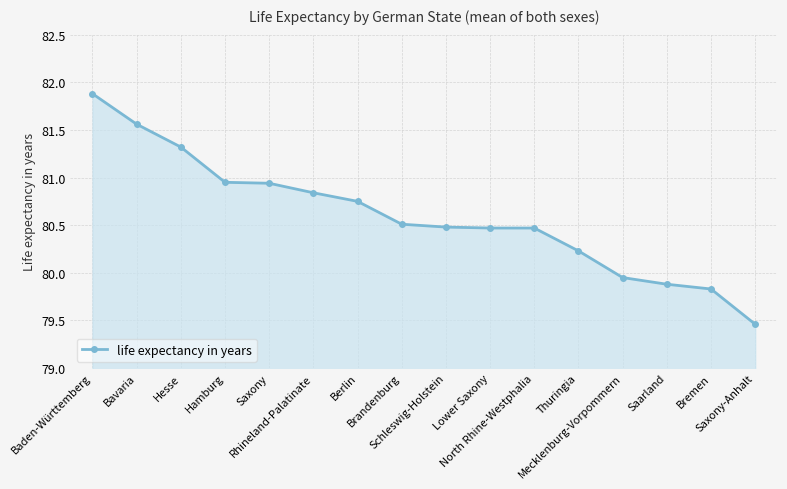

How many lines are shown in the chart?

1